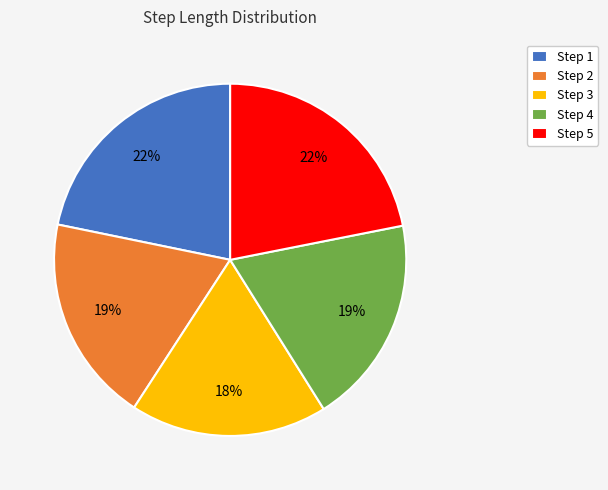

Is the sum of Step 1 and Step 4 greater than half?

No